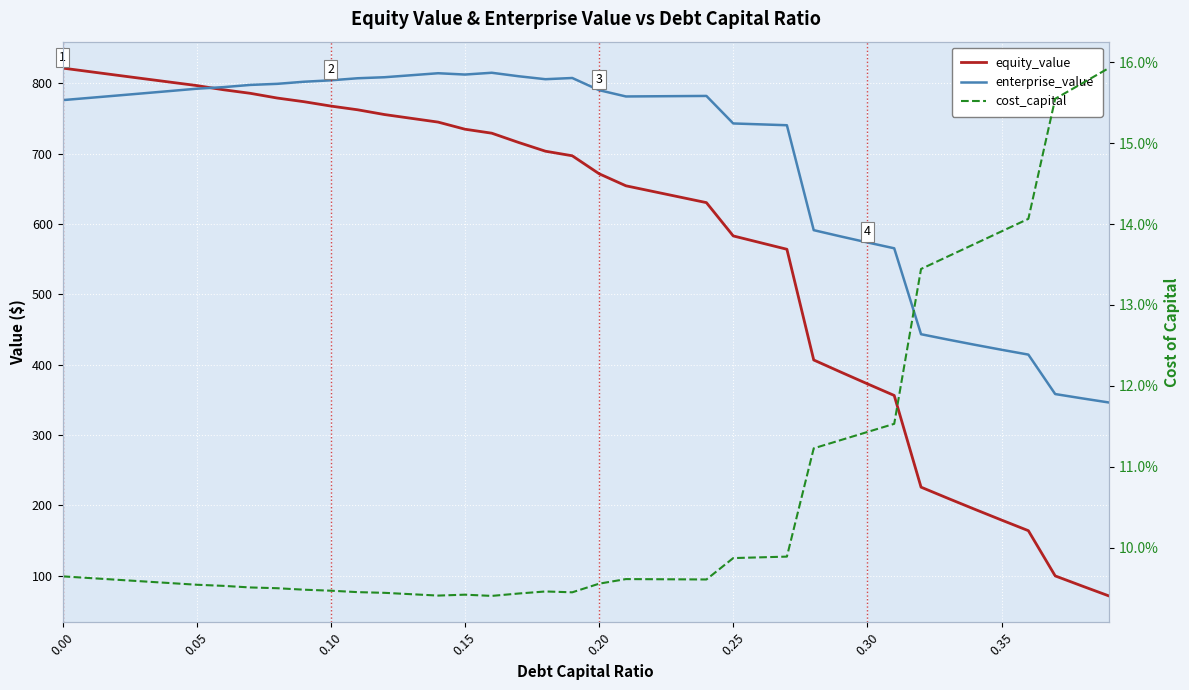

What is the total value across all series at 30?

946.9